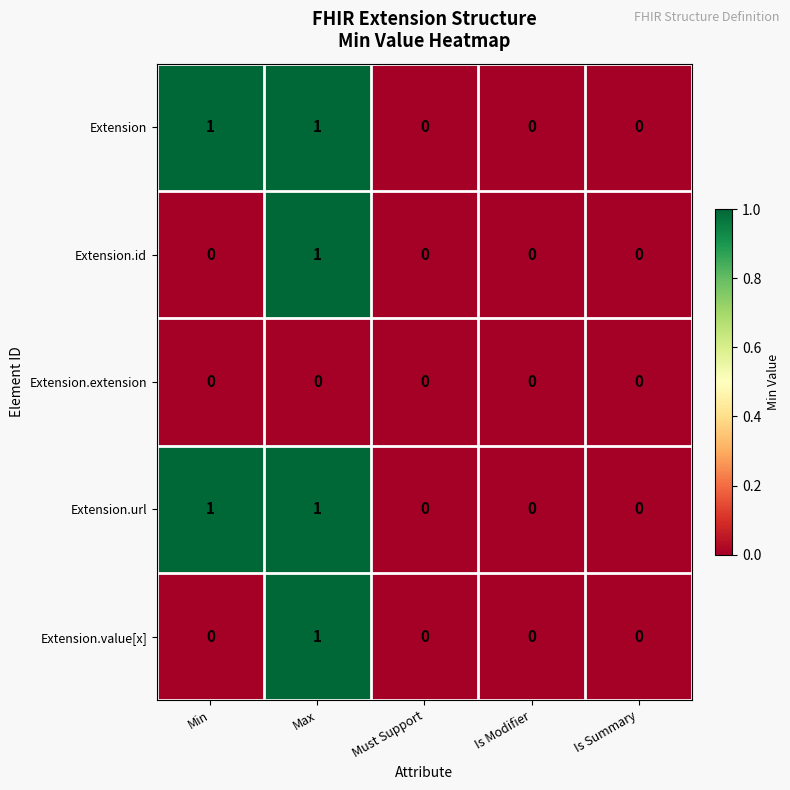

Reading left to right, list all the values displayed in this chart.

Extension: Min=1	Max=1	Must Support=0	Is Modifier=0	Is Summary=0
Extension.id: Min=0	Max=1	Must Support=0	Is Modifier=0	Is Summary=0
Extension.extension: Min=0	Max=0	Must Support=0	Is Modifier=0	Is Summary=0
Extension.url: Min=1	Max=1	Must Support=0	Is Modifier=0	Is Summary=0
Extension.value[x]: Min=0	Max=1	Must Support=0	Is Modifier=0	Is Summary=0